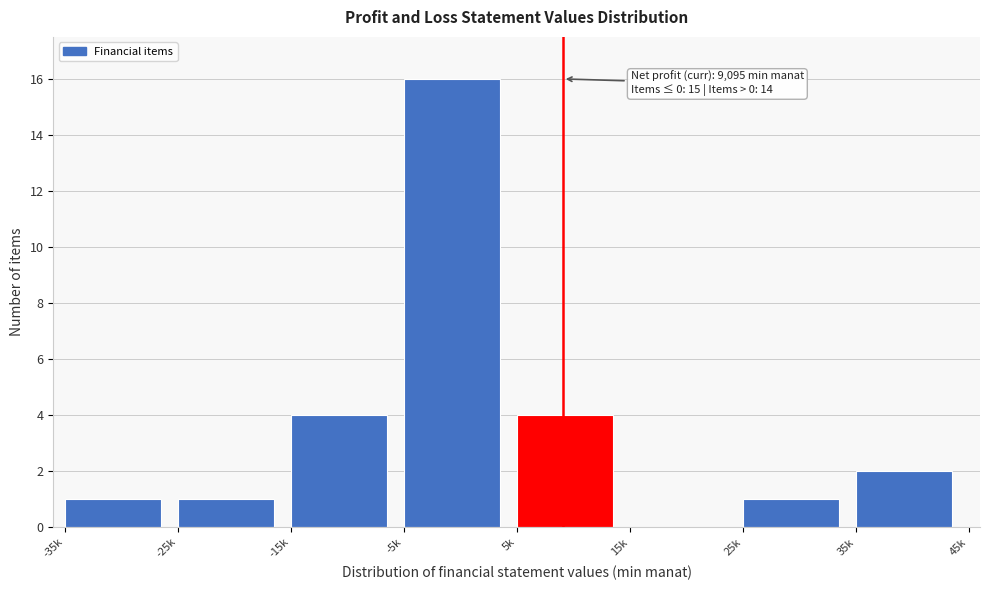

Reading left to right, what are all the values shown in this chart?

-35k=1	-25k=1	-15k=4	-5k=16	5k=4	15k=0	25k=1	35k=2